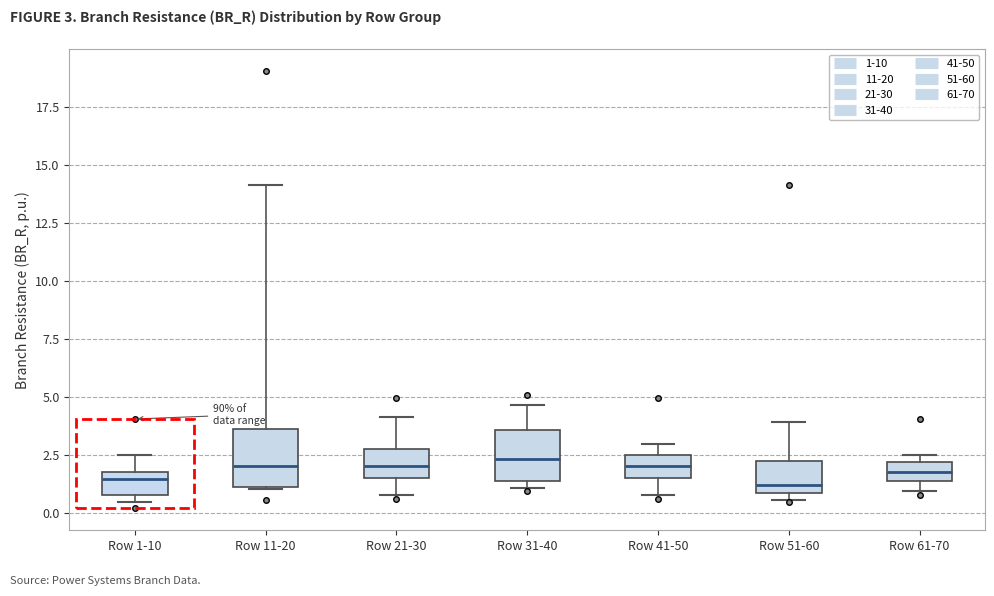

Reading left to right, transcribe this box plot: for each box, give where its median line is, the range the box spans, and where its two whiskers end, as read against the y-axis. The values are not printed on the chart, so give them approximately, as read against the axis.

Row 1-10: median 1.5, box 1.0 to 2.0, whiskers 0.5 to 2.5
Row 11-20: median 2.0, box 1.0 to 3.5, whiskers 1.0 to 14.0
Row 21-30: median 2.0, box 1.5 to 3.0, whiskers 1.0 to 4.0
Row 31-40: median 2.5, box 1.5 to 3.5, whiskers 1.0 to 4.5
Row 41-50: median 2.0, box 1.5 to 2.5, whiskers 1.0 to 3.0
Row 51-60: median 1.0 (just above the box's lower edge), box 1.0 to 2.0, whiskers 0.5 to 4.0
Row 61-70: median 2.0 (inside the box), box 1.5 to 2.0, whiskers 1.0 to 2.5